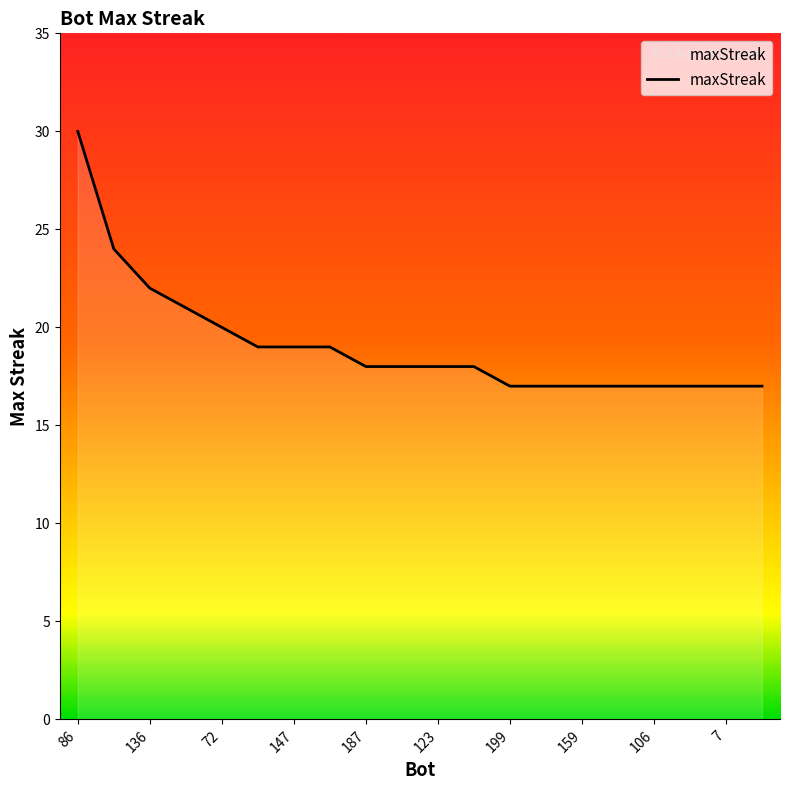

What is the value of the 1st point from the left?

30